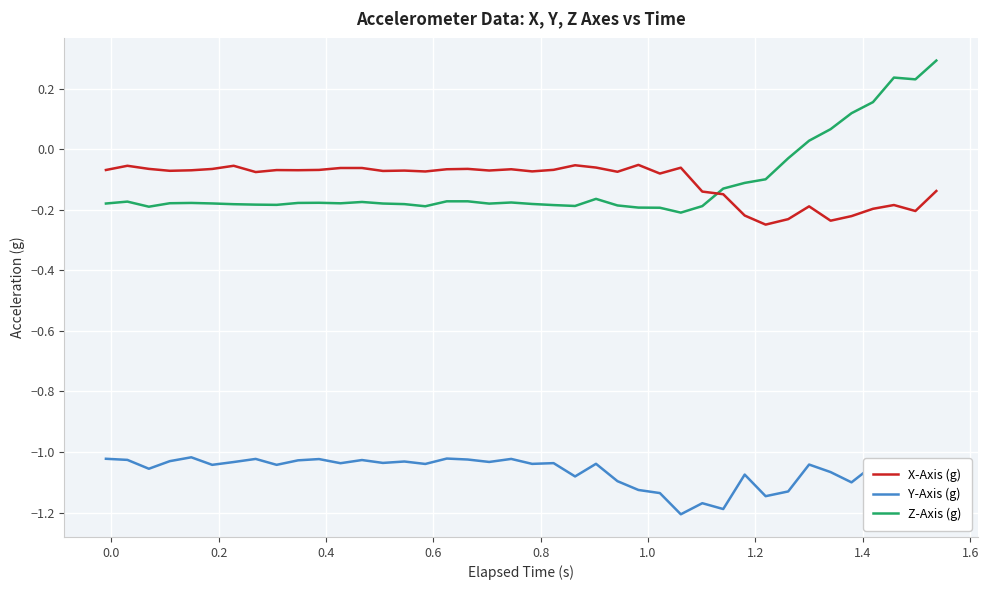

What is the difference between the maximum and minimum values in the Z-Axis (g) series?

0.5